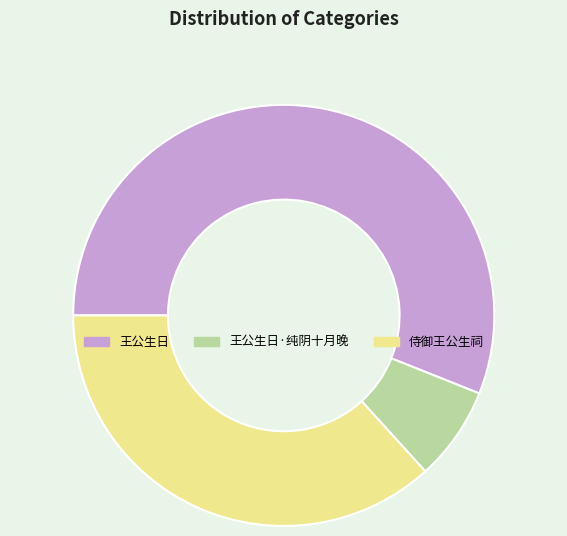

Between 王公生日·纯阴十月晚 and 侍御王公生祠, which is larger?

侍御王公生祠